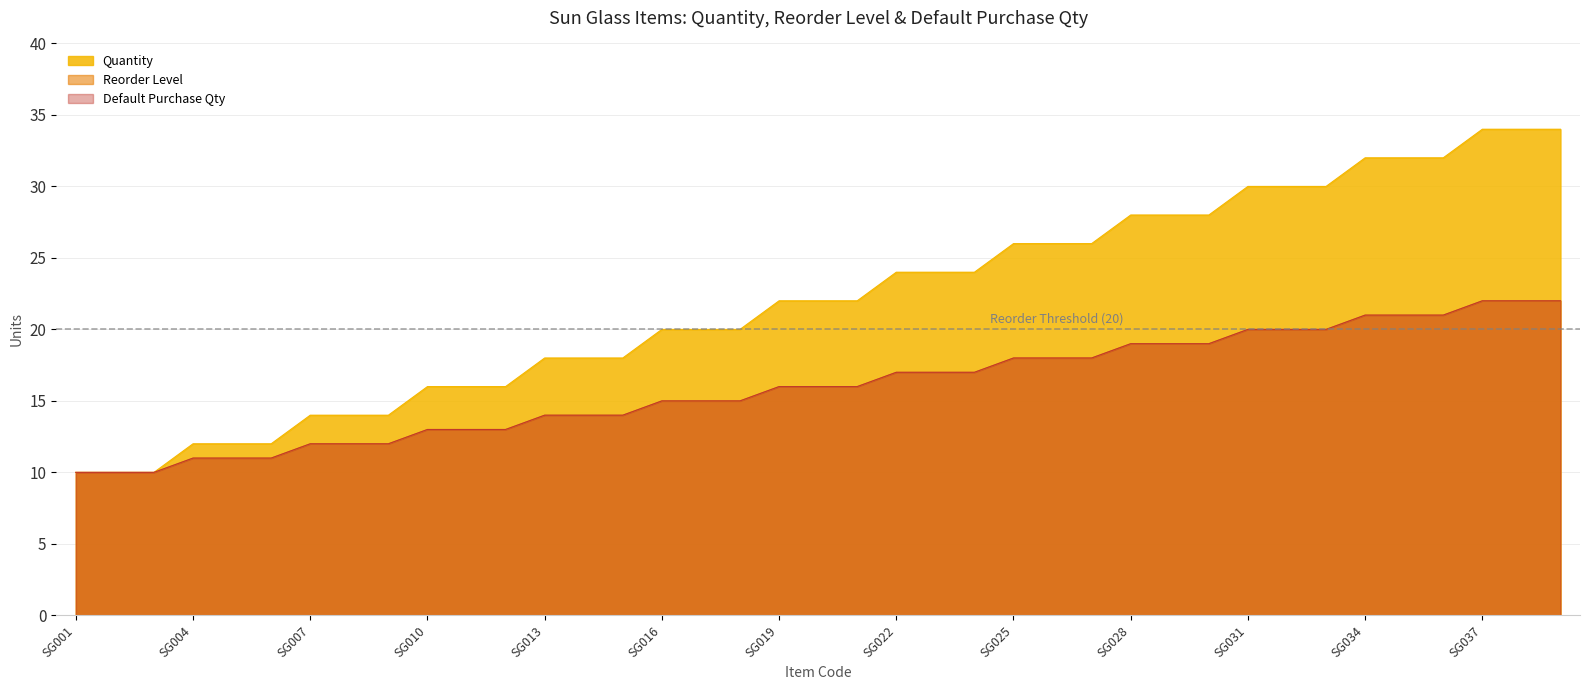

Between SG024 and SG029, which series saw the biggest shift?

Quantity